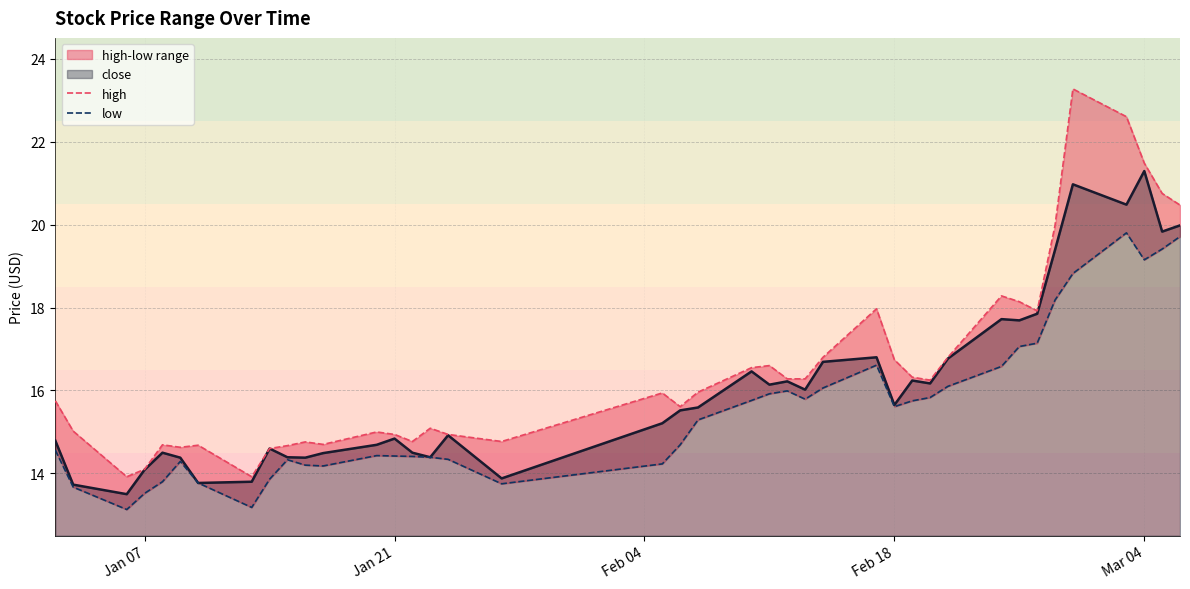

In low, how many points are higher than both neighbors (excluding endpoints)?

6